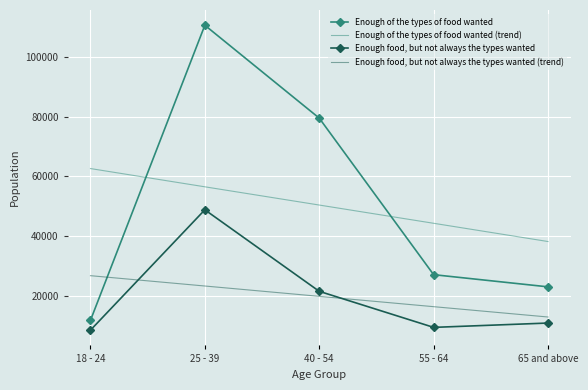

What position from the right is 65 and above?

1